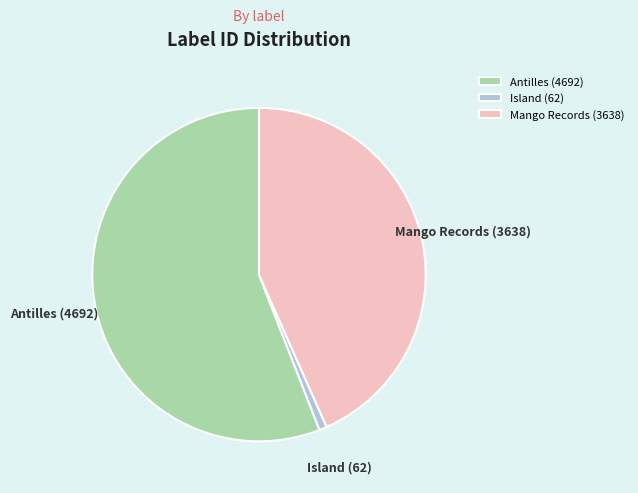

Which slice is the smallest?

Island (62)